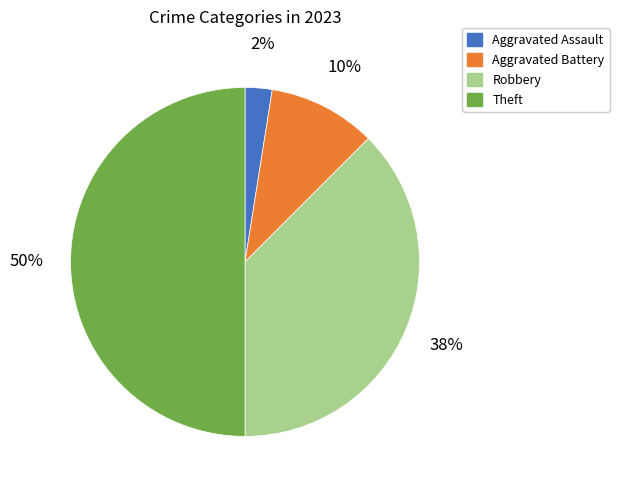

Rank the categories by value from lowest to highest.

Aggravated Assault, Aggravated Battery, Robbery, Theft